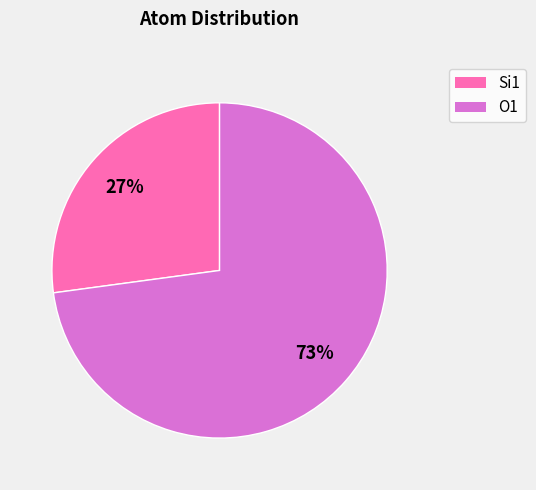

How many segments does this pie chart have?

2